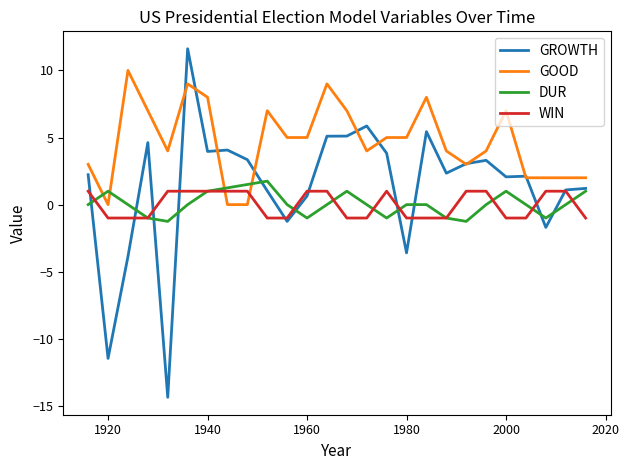

Which series has the widest spread of values?

GROWTH